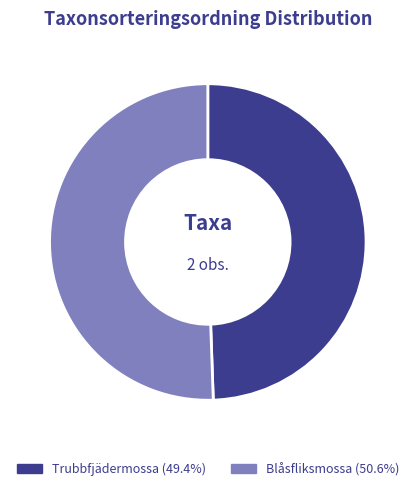

Is there any slice that represents more than half of the pie?

Yes